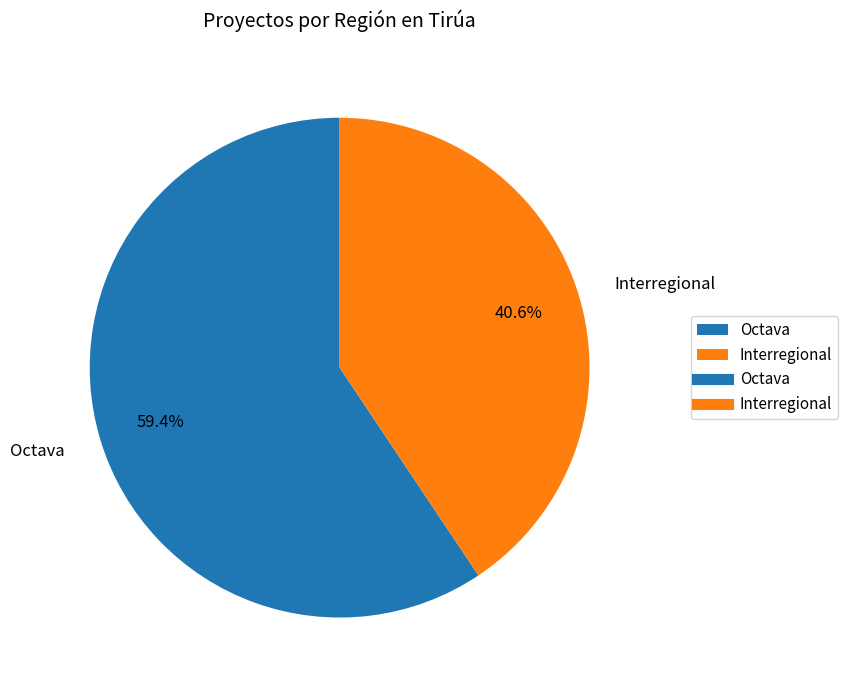

Does Interregional account for over 50% of the chart?

No